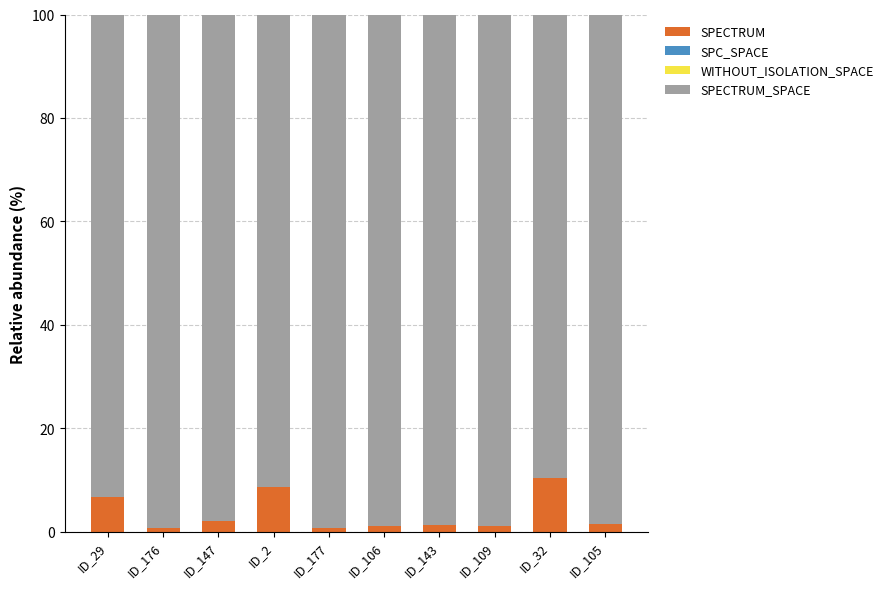

What is the highest value of the SPECTRUM series?

10.4